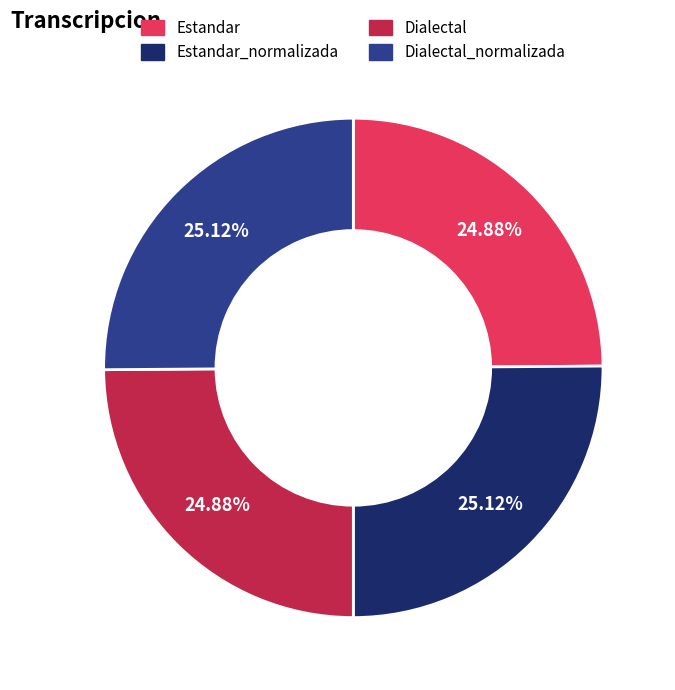

Does Dialectal_normalizada account for over 50% of the chart?

No